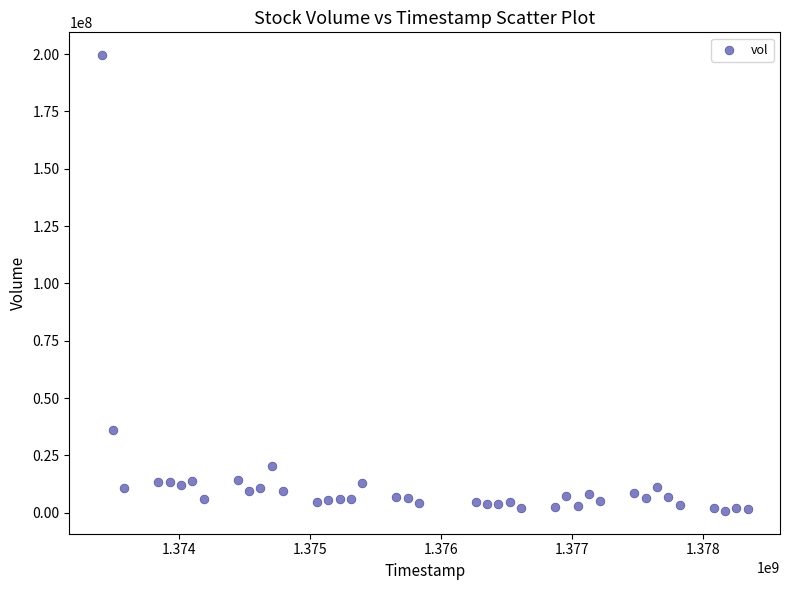

What is the range of X values (max minus min)?

4924800